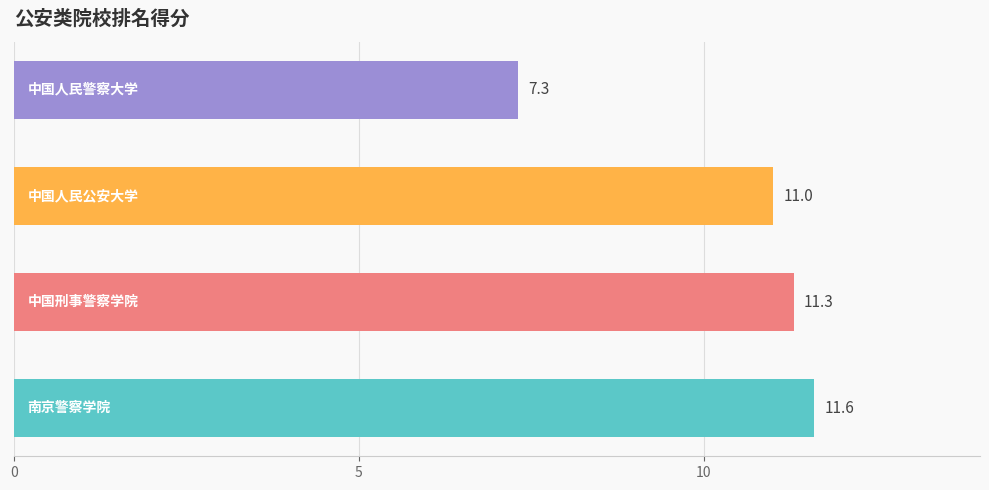

What is the smallest value displayed?

7.3